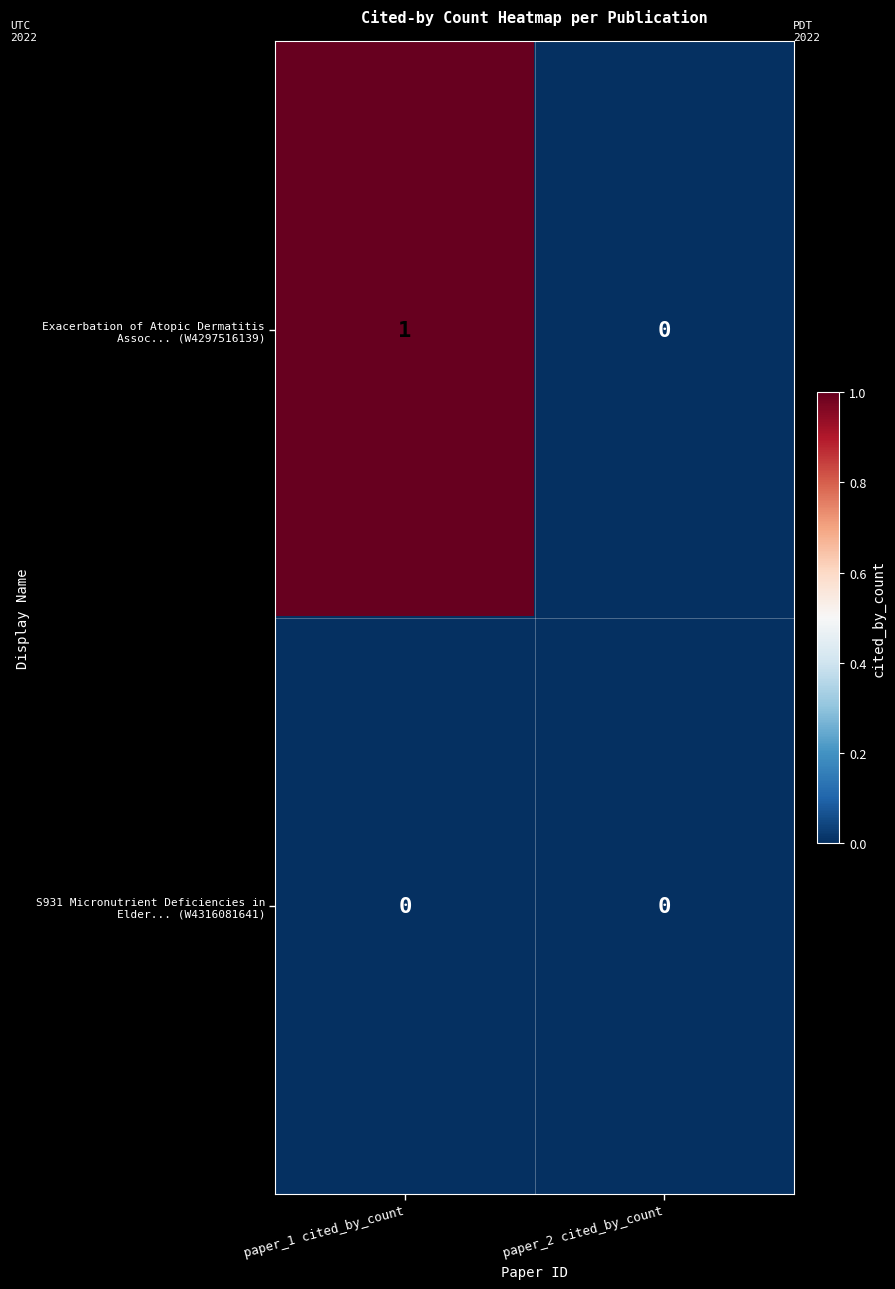

At which category is the sum across all series the highest?

paper_1 cited_by_count